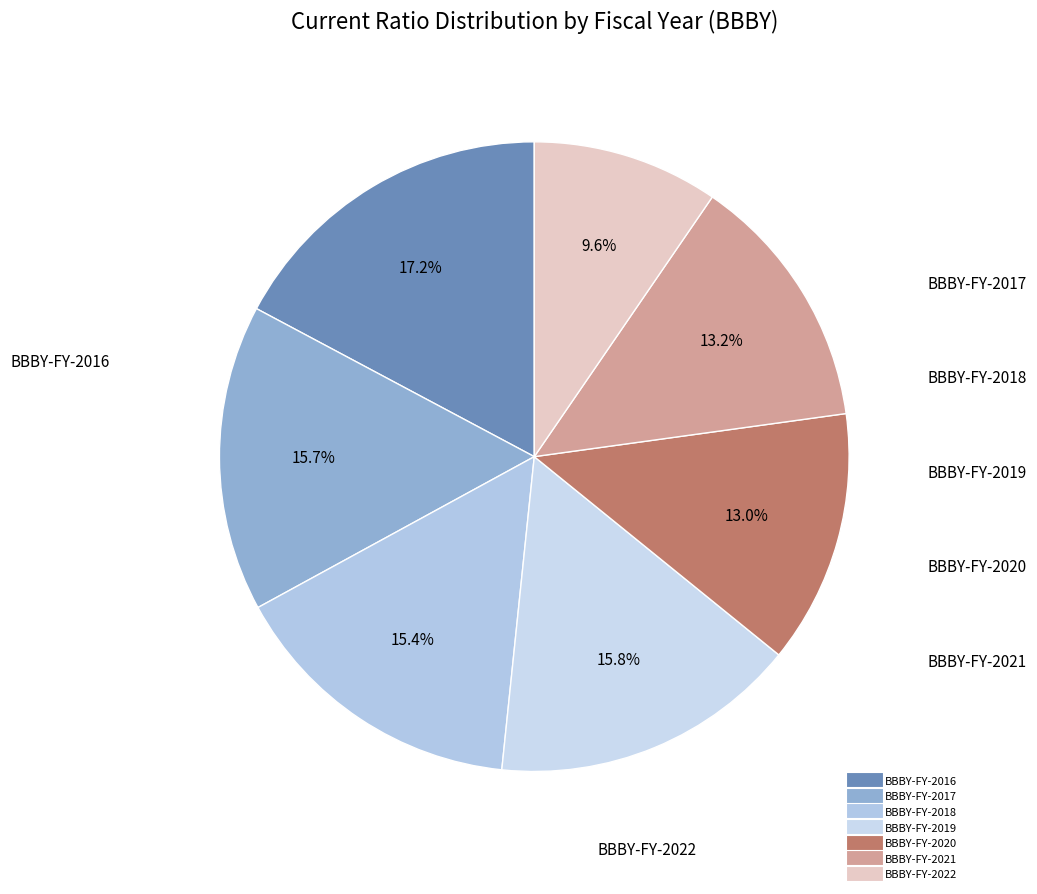

What is the smallest slice in the pie chart?

BBBY-FY-2022